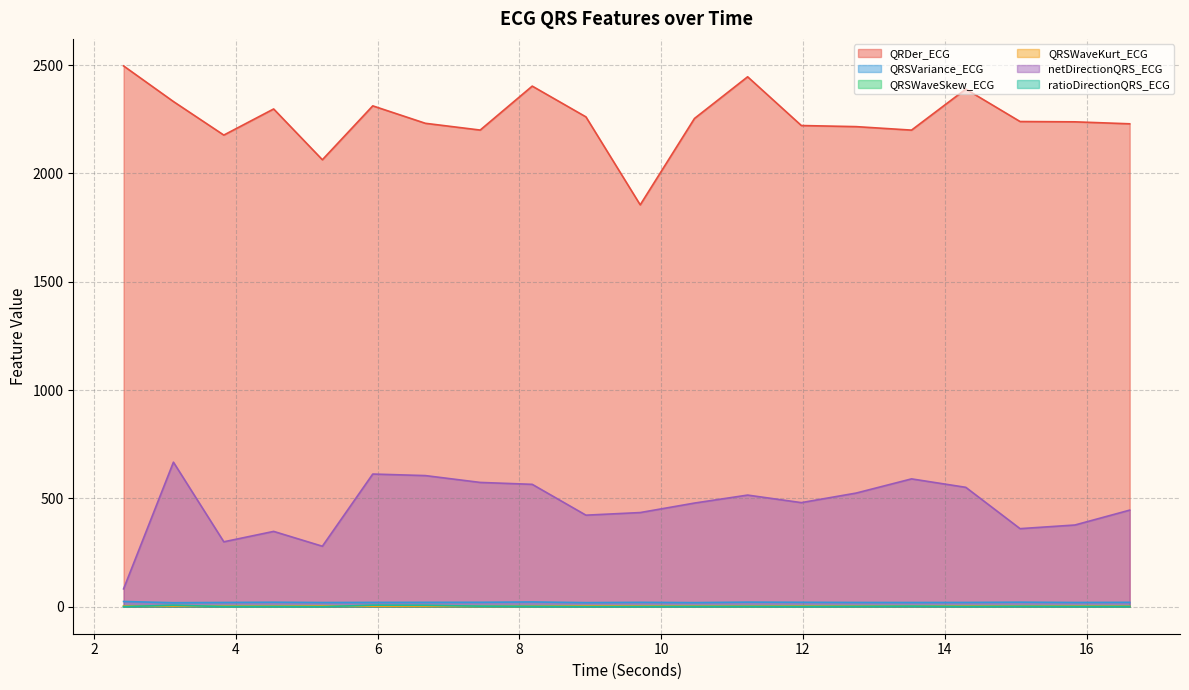

Rank the categories by QRSVariance_ECG value from highest to lowest.

2.4140625, 8.1796875, 11.21875, 15.0625, 4.53125, 11.9765625, 7.4453125, 16.609375, 9.703125, 6.671875, 5.9296875, 14.296875, 12.75, 3.828125, 15.8359375, 13.53125, 5.21875, 10.46875, 8.9375, 3.1171875